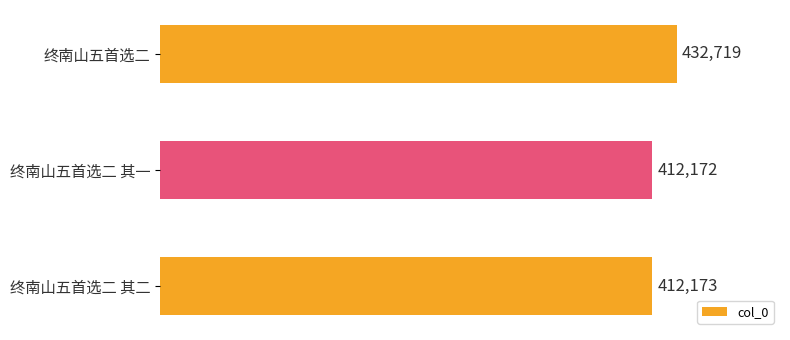

List the labels in order of value, smallest first.

终南山五首选二 其一, 终南山五首选二 其二, 终南山五首选二